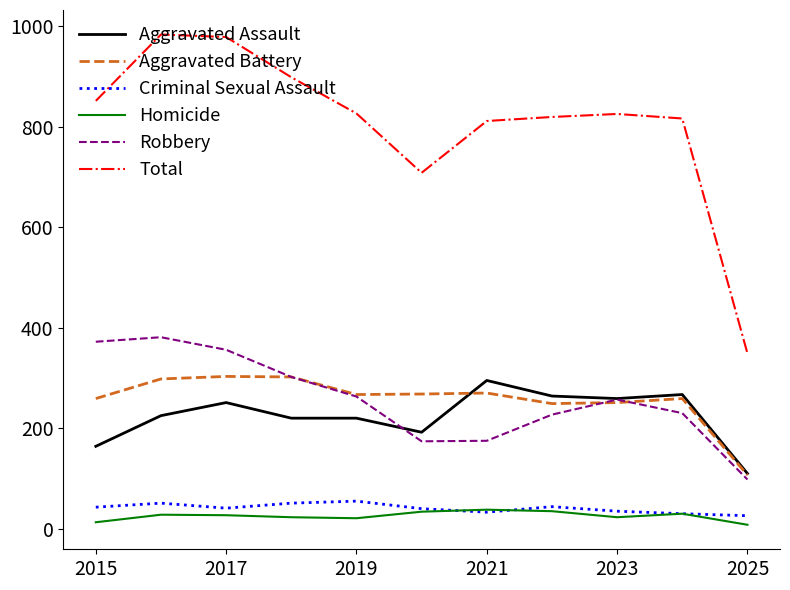

What is the sum of all Homicide values?

280